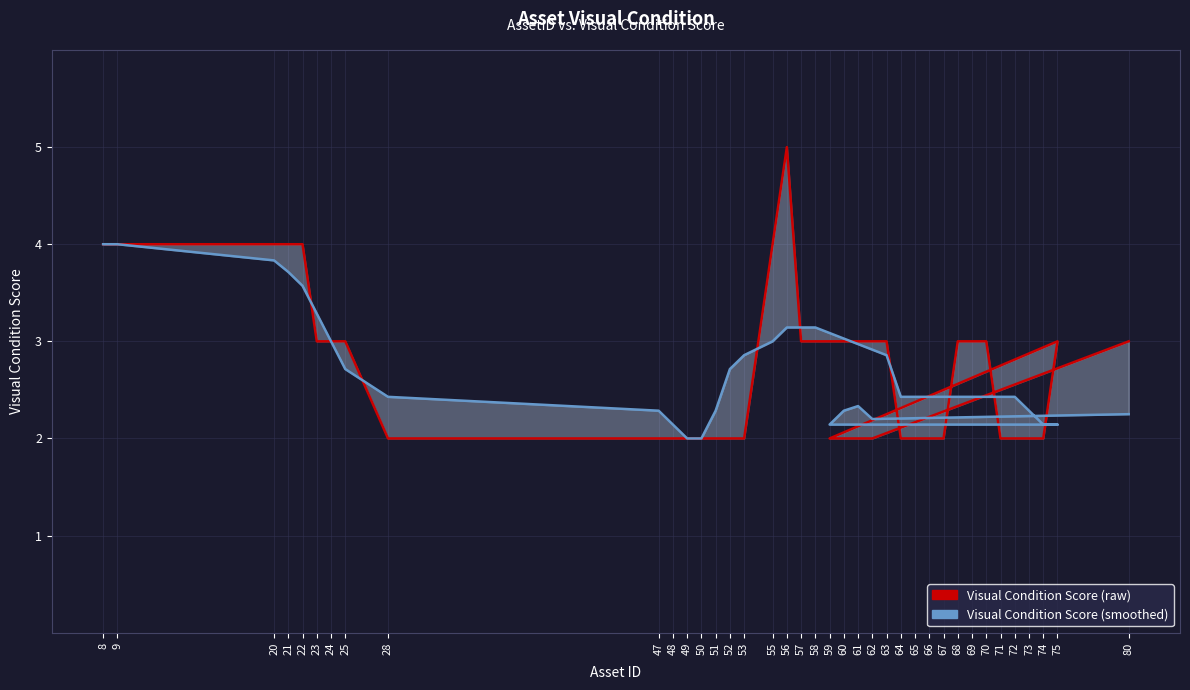

After their last crossing, which series has the higher values: Visual Condition Score (smoothed) or Visual Condition Score (raw)?

Visual Condition Score (raw)